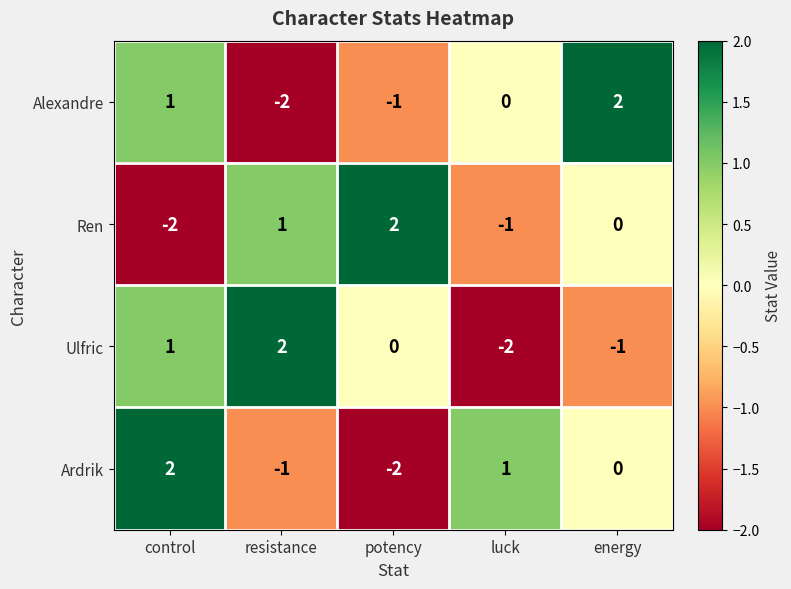

What is the total value across all series at potency?

-1